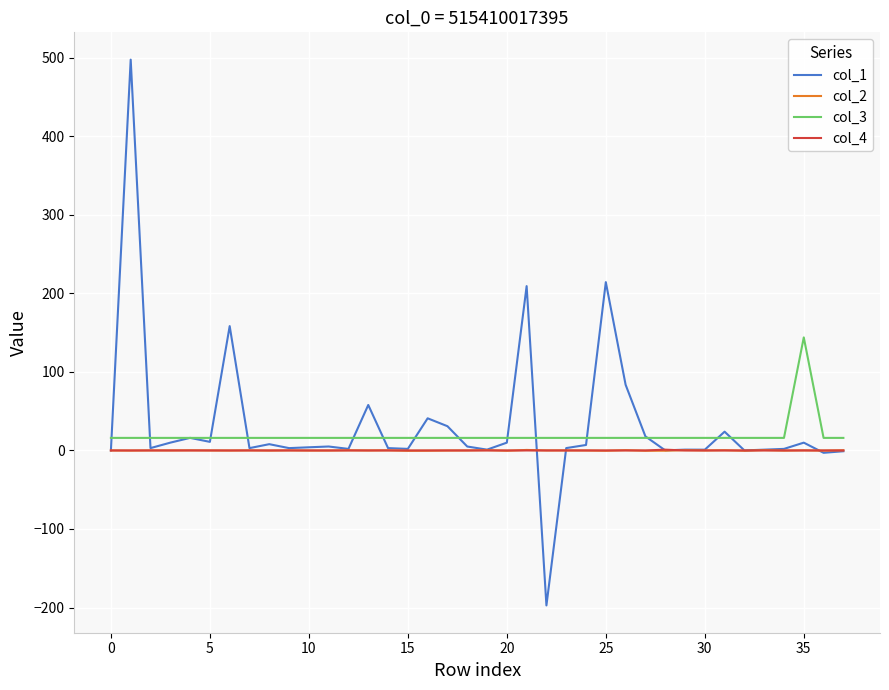

What is the greatest value displayed?

497.7